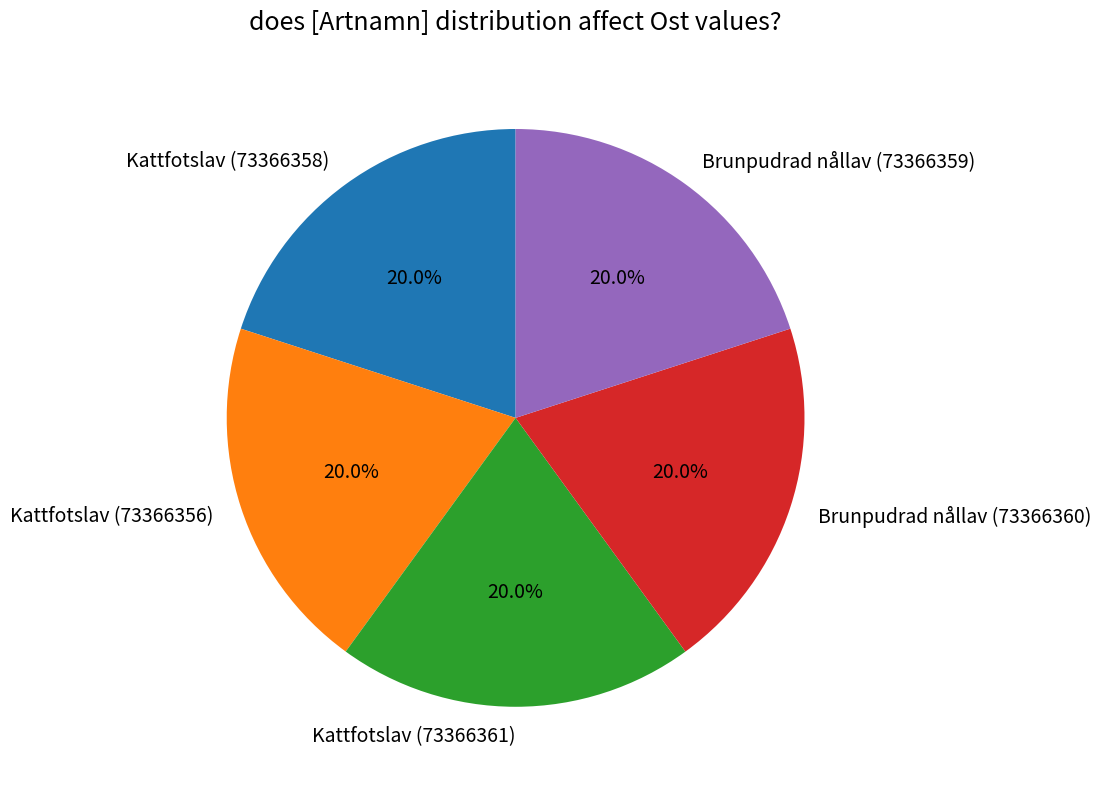

Is it true that Kattfotslav (73366361) is 15% of the pie?

False